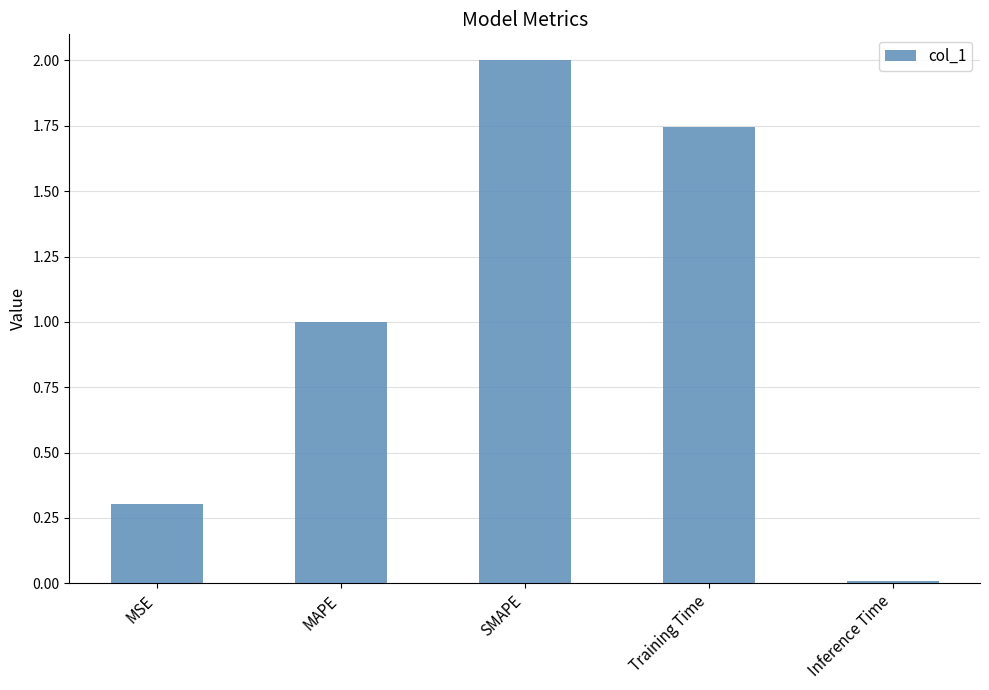

List the labels in order of value, largest first.

SMAPE, Training Time, MAPE, MSE, Inference Time